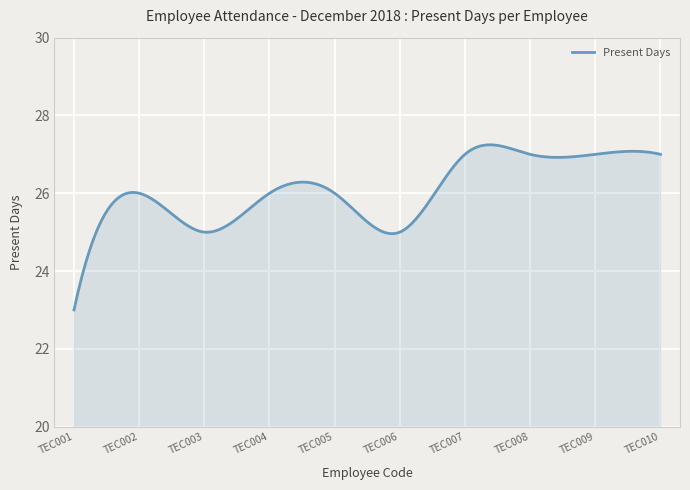

What is the minimum value shown in the chart?

23.0